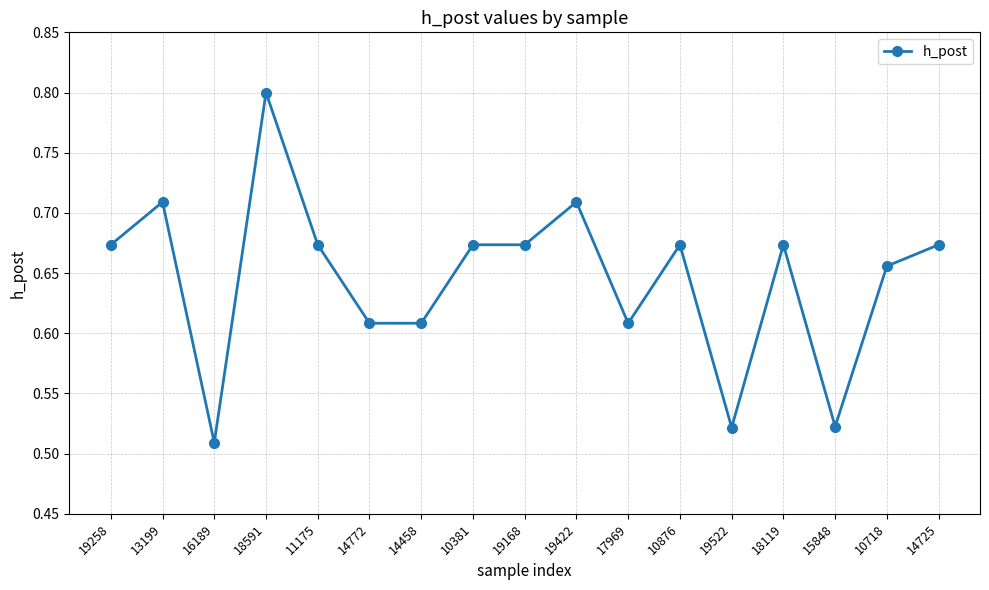

How many distinct data groups are displayed?

1